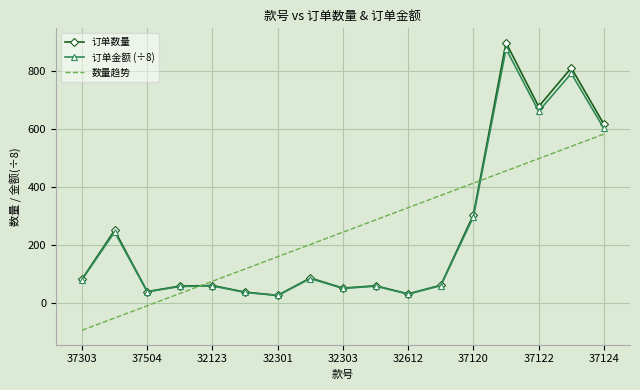

What is the maximum value shown in the chart?

899.0